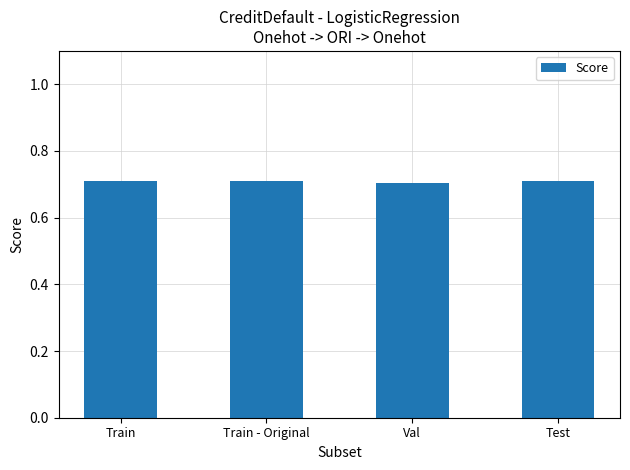

What is the minimum value shown in the chart?

0.7